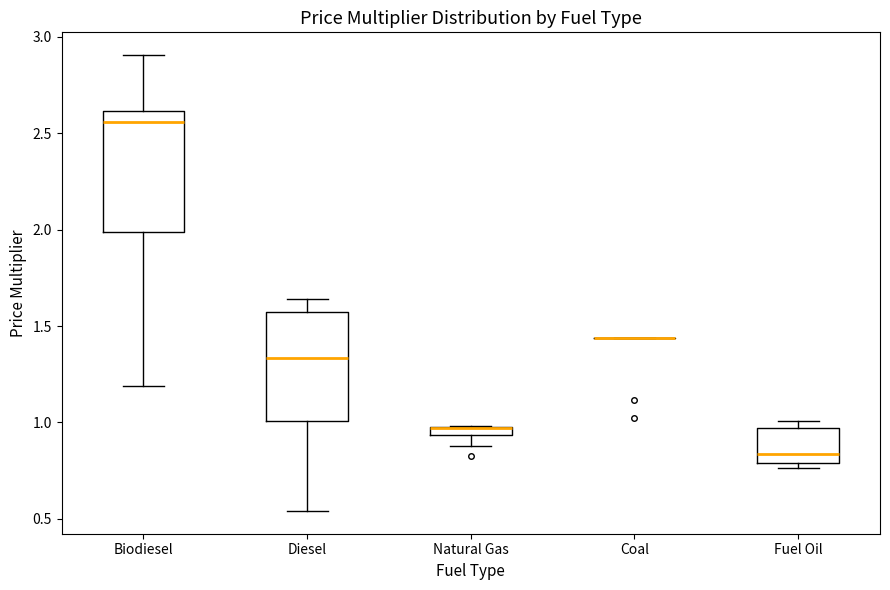

Which box is the tallest, from its lower edge to its upper edge?

Biodiesel